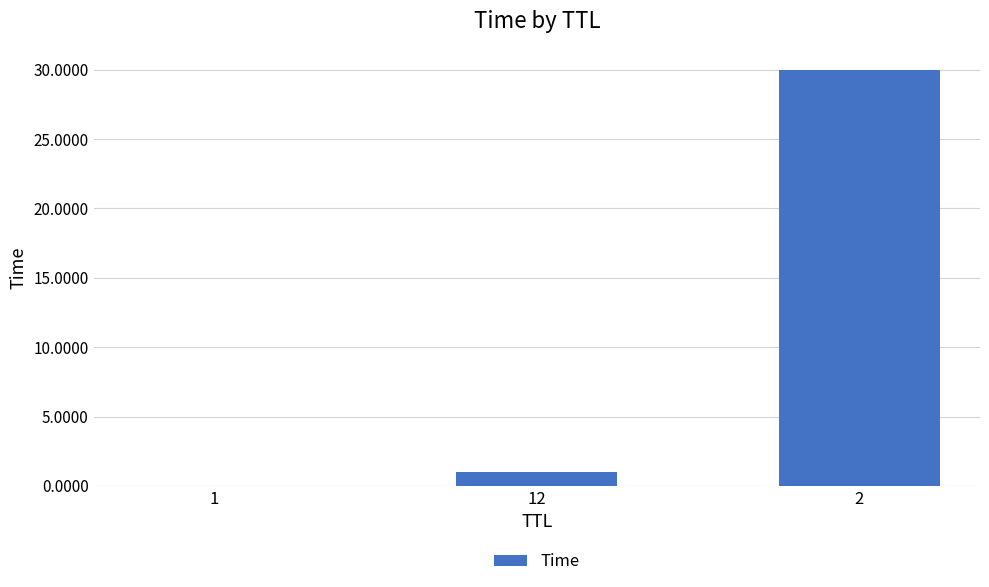

What is the sum of all values?

31.0